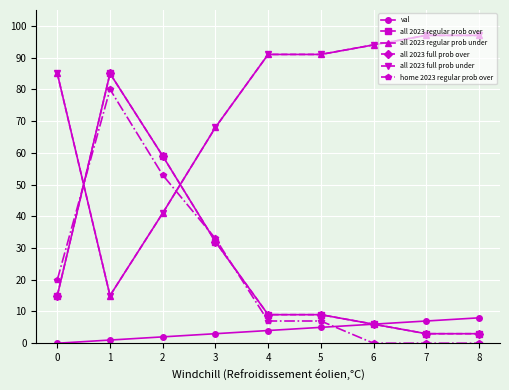

The value of all 2023 regular prob over at 5 is 3. True or false?

False